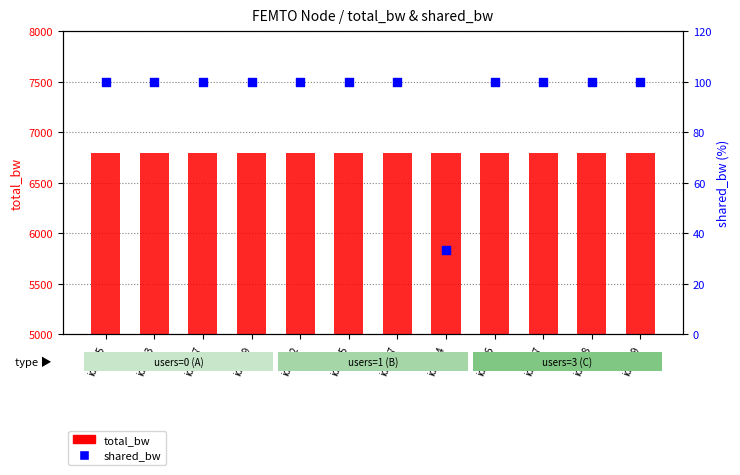

Which series has the largest Y range (max minus min)?

shared_bw